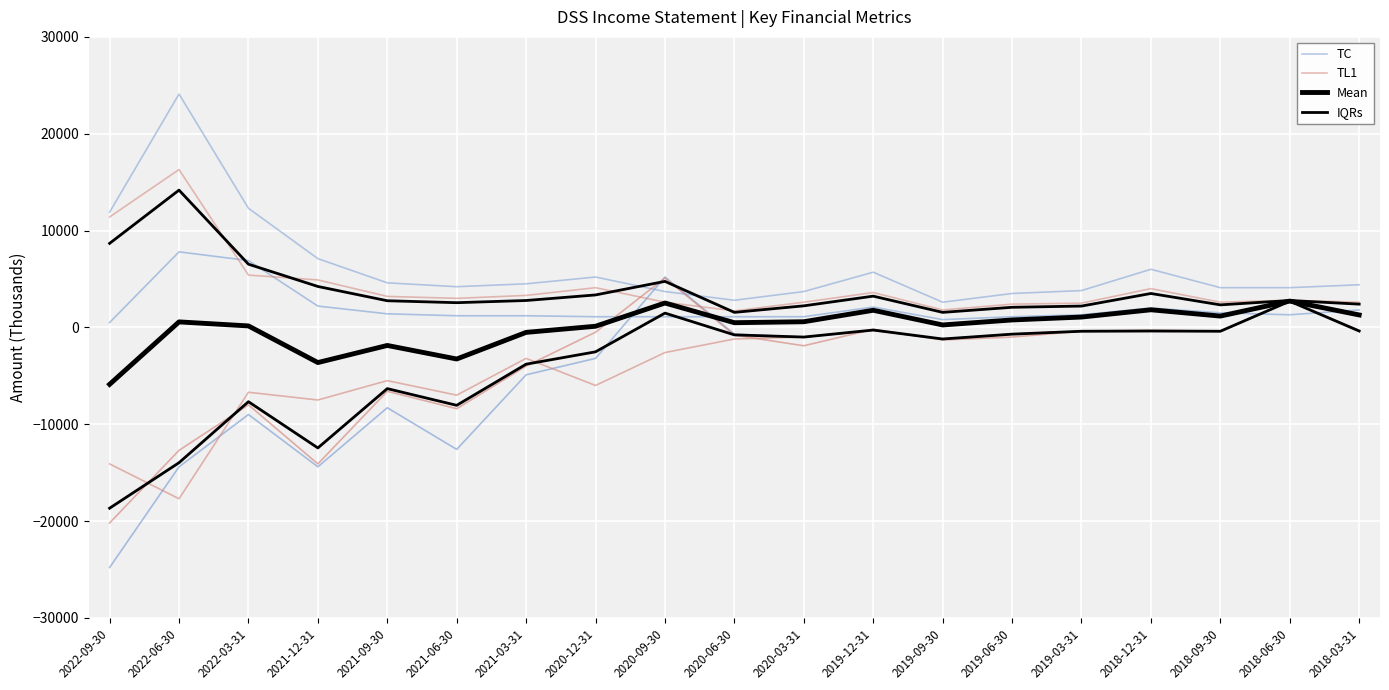

True or false: TL1 and TC cross at least once.

False